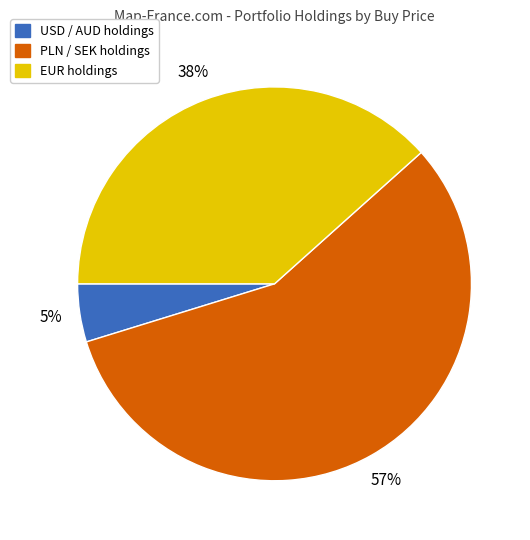

Does any single category account for the majority?

Yes